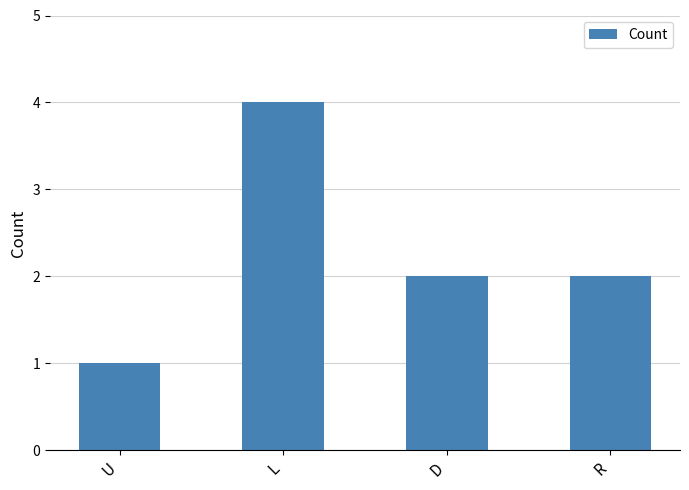

What is the label of the 4th bar from the left?

R